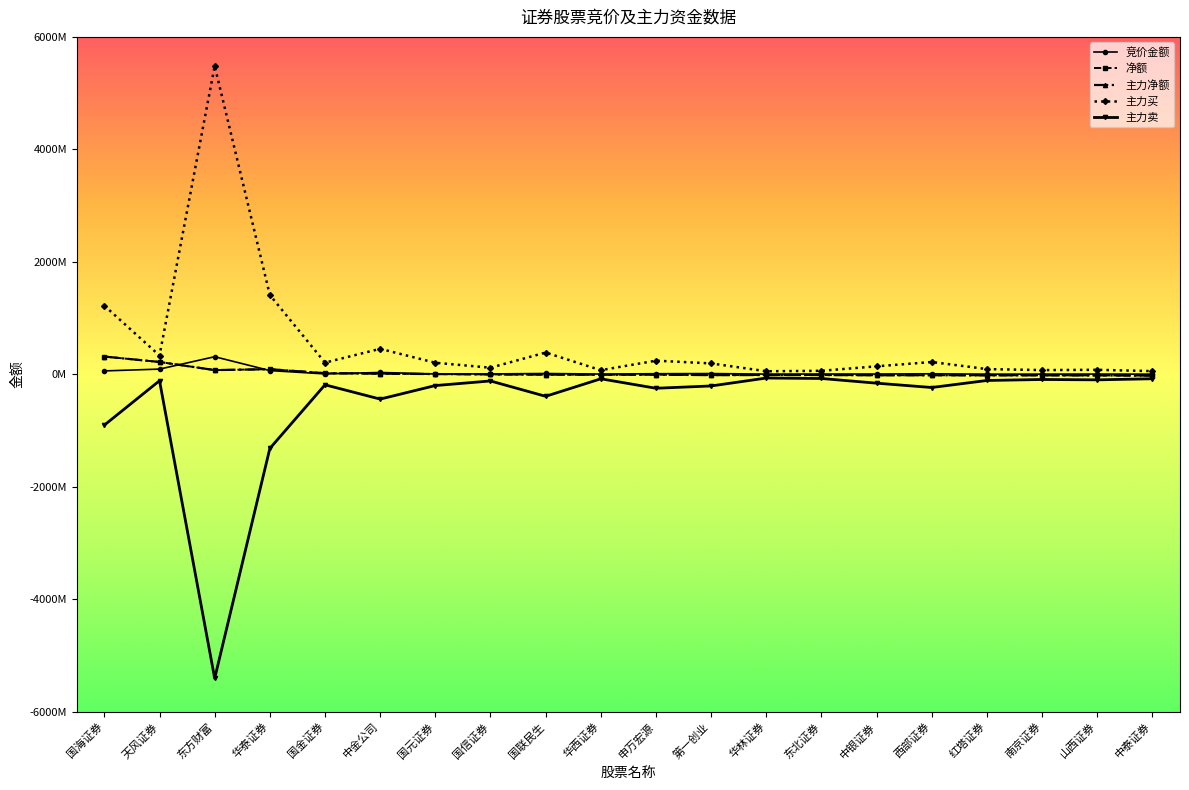

Read the 竞价金额 value at 中银证券, to the nearest 50.

4620250